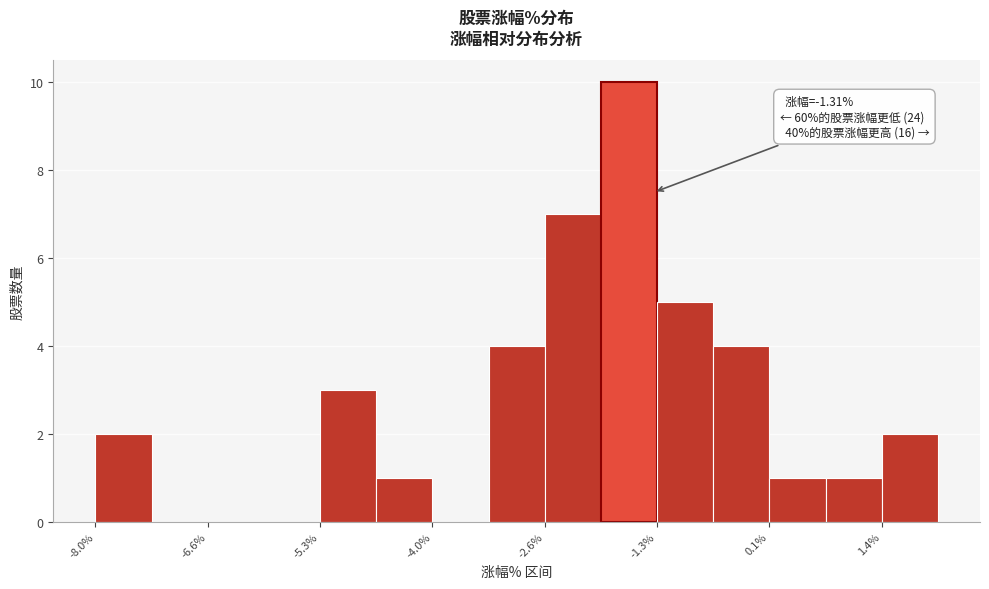

Around what value on the x-axis is the tallest bar? Give the approximate position of its centre, as read against the axis.

-1.6